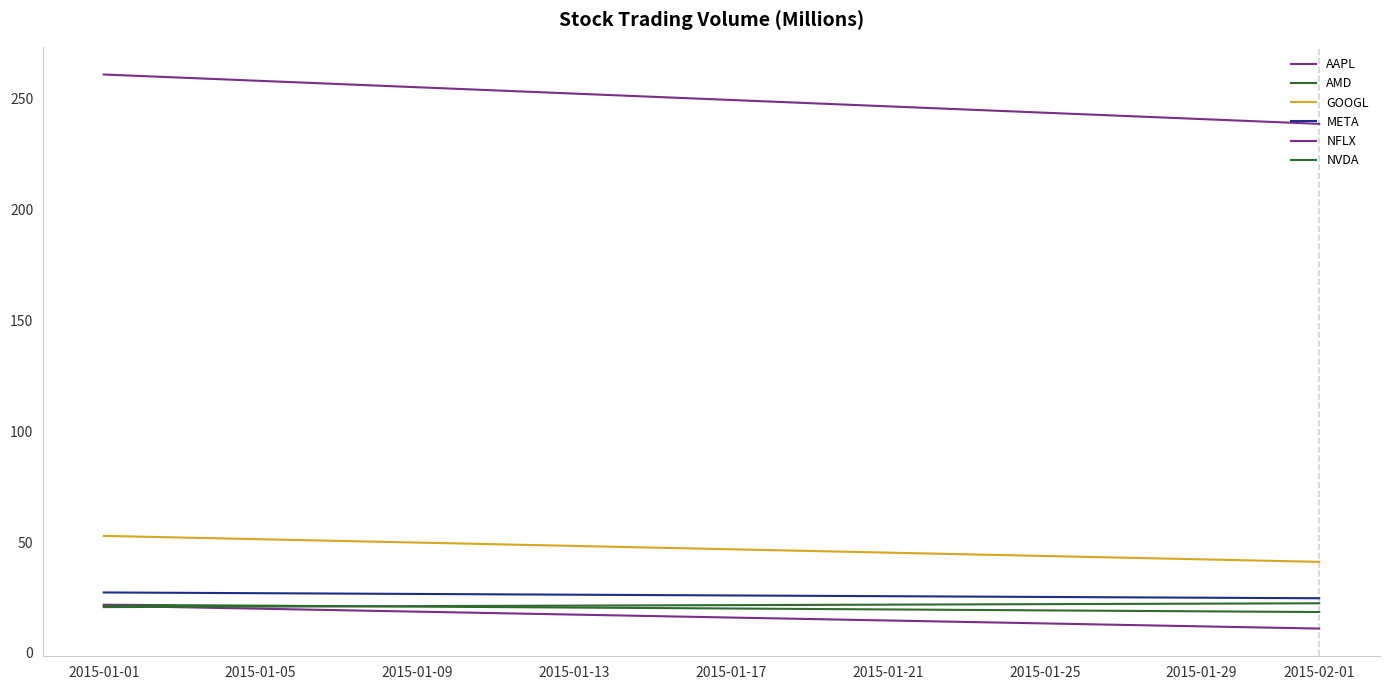

What is the total value across all series at 2015-01-01?

405.0